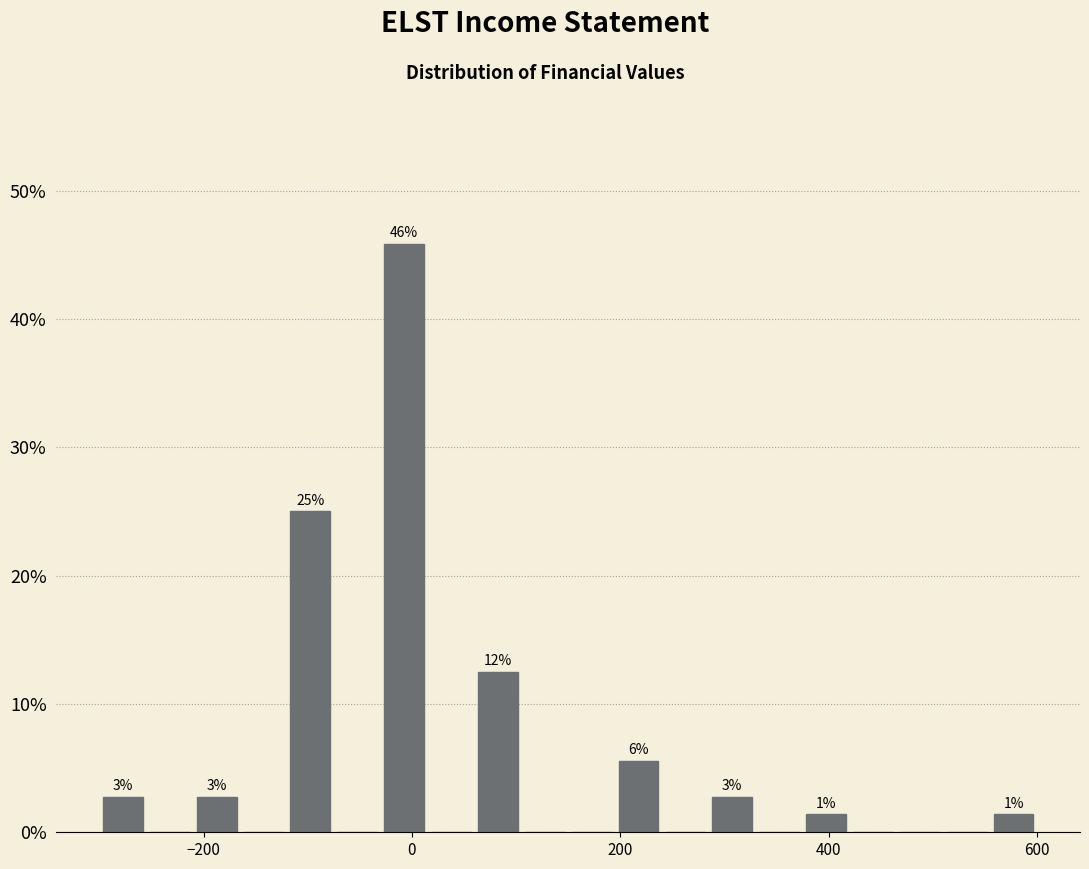

Around what value on the x-axis is the tallest bar? Give the approximate position of its centre, as read against the axis.

0